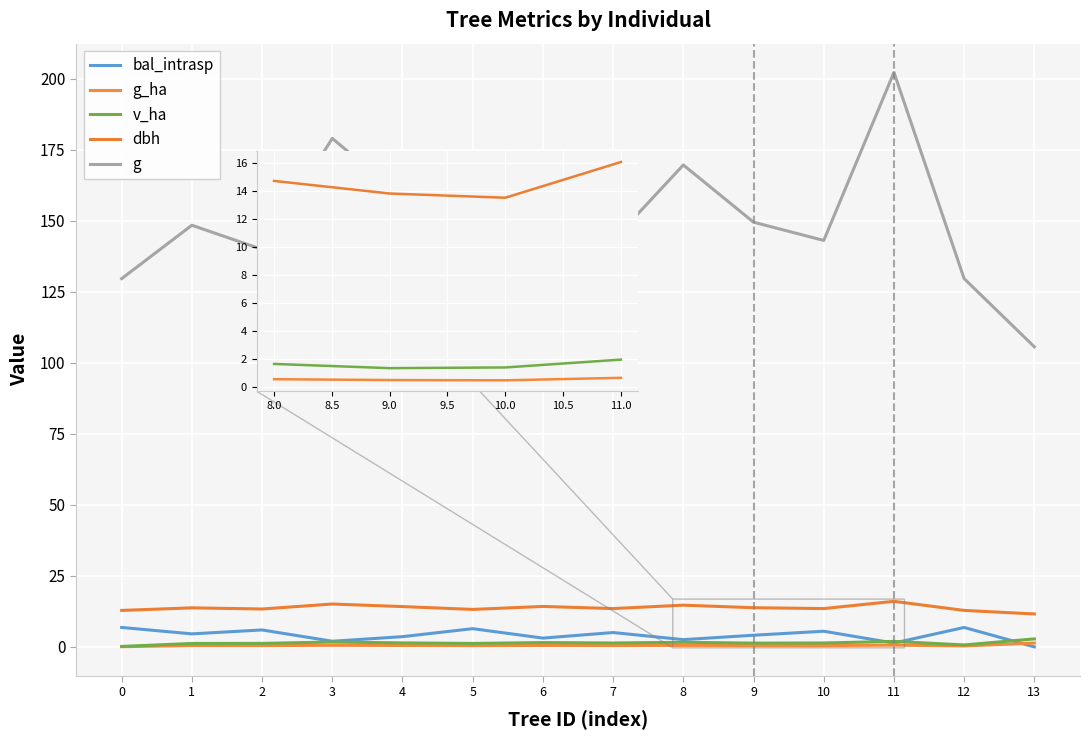

Which label corresponds to the smallest value in the chart?

13